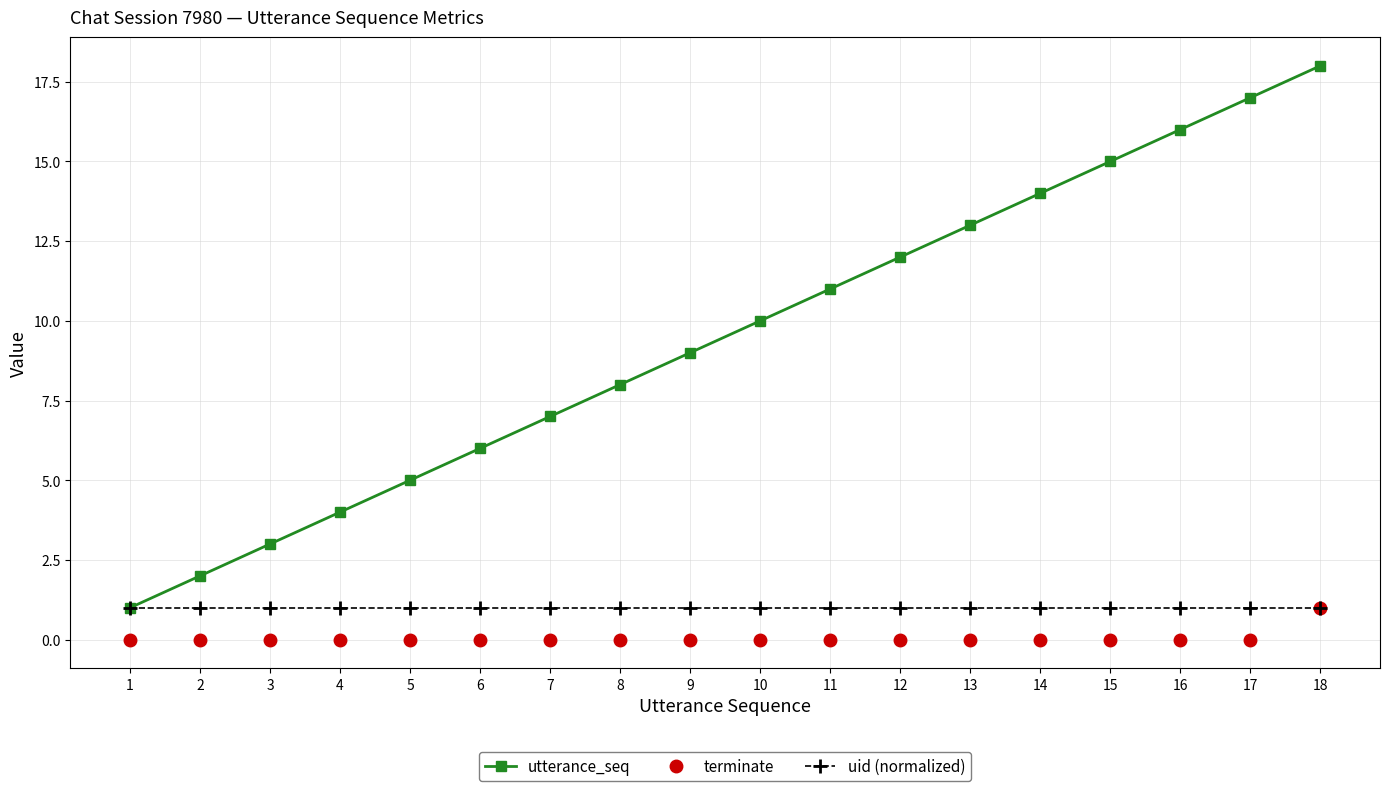

How many distinct data groups are displayed?

3